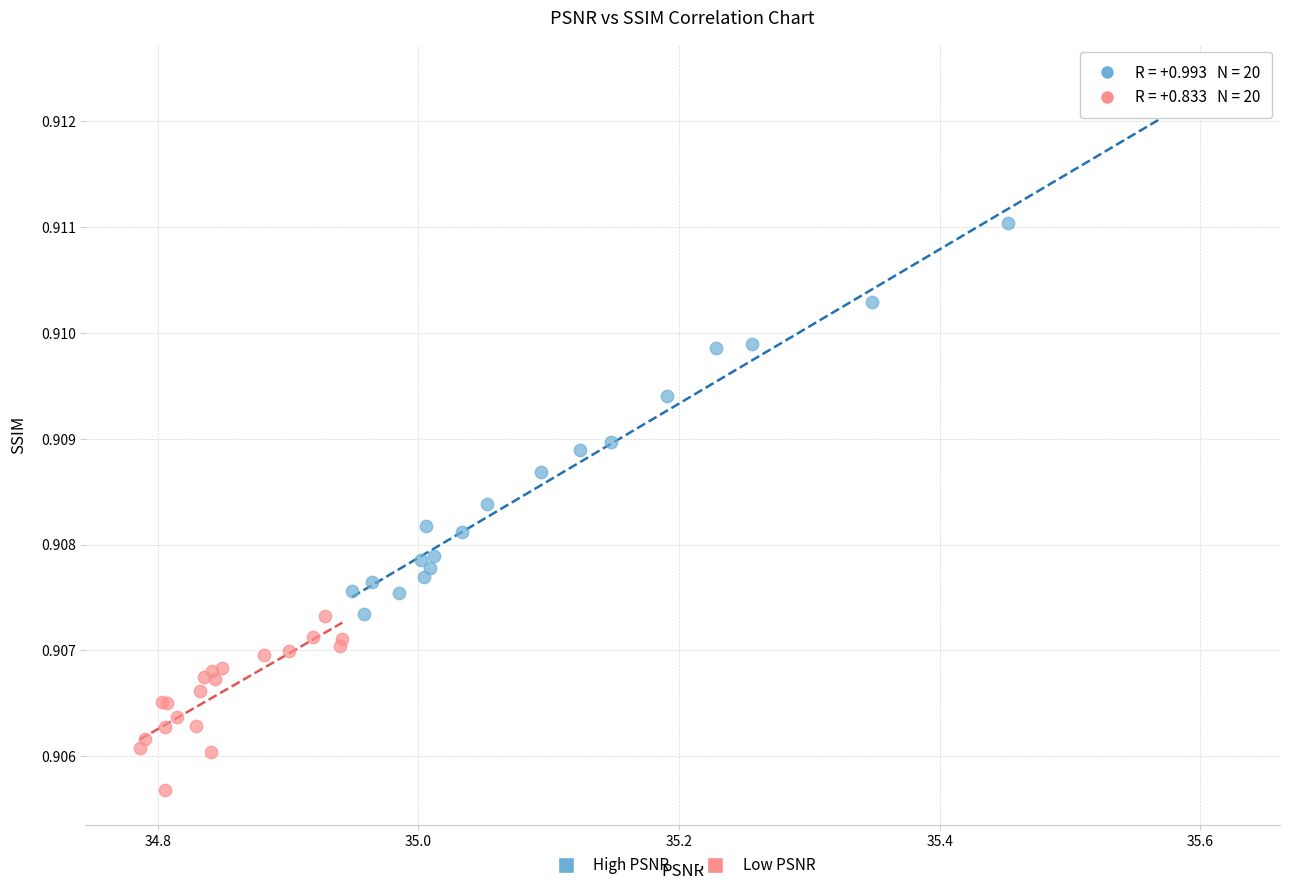

Which series contains the highest Y value?

High PSNR